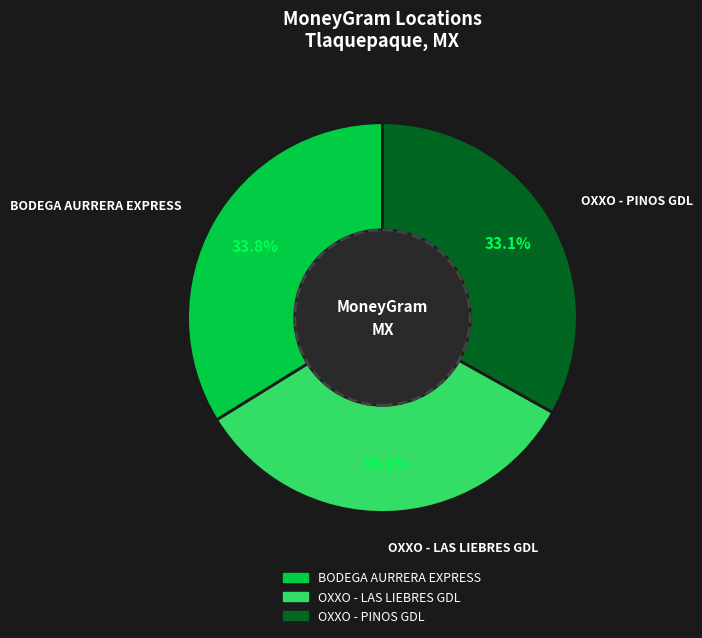

Does BODEGA AURRERA EXPRESS represent more than half of the total?

No